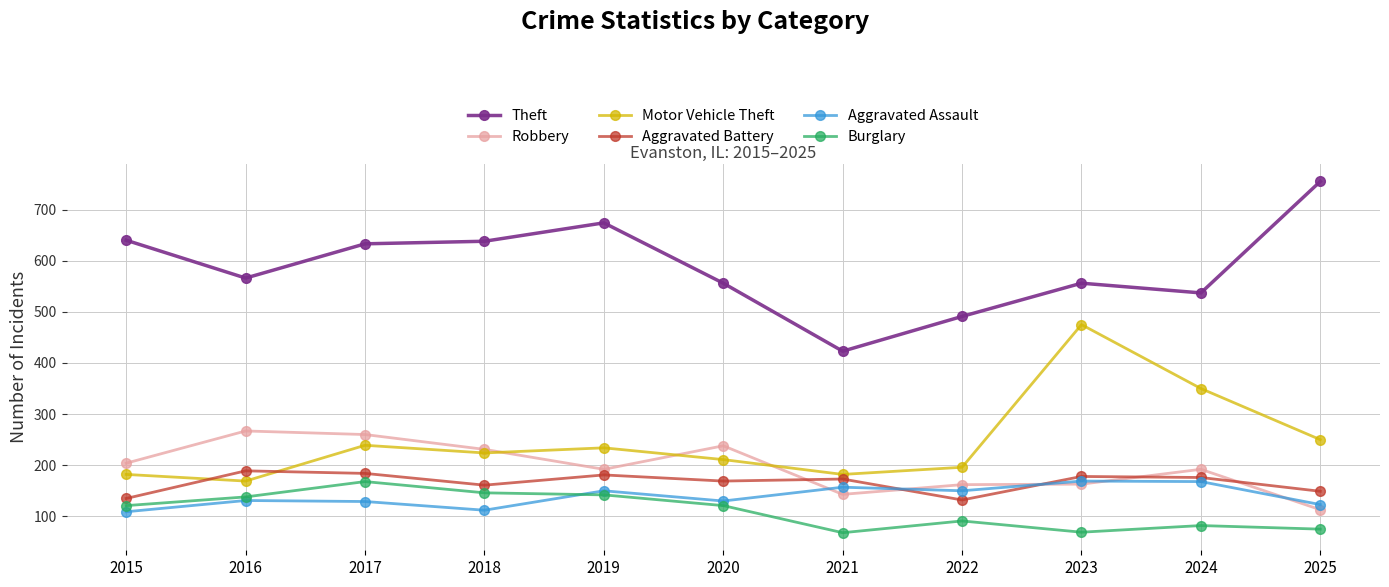

What is the sum of all Aggravated Battery values?

1827